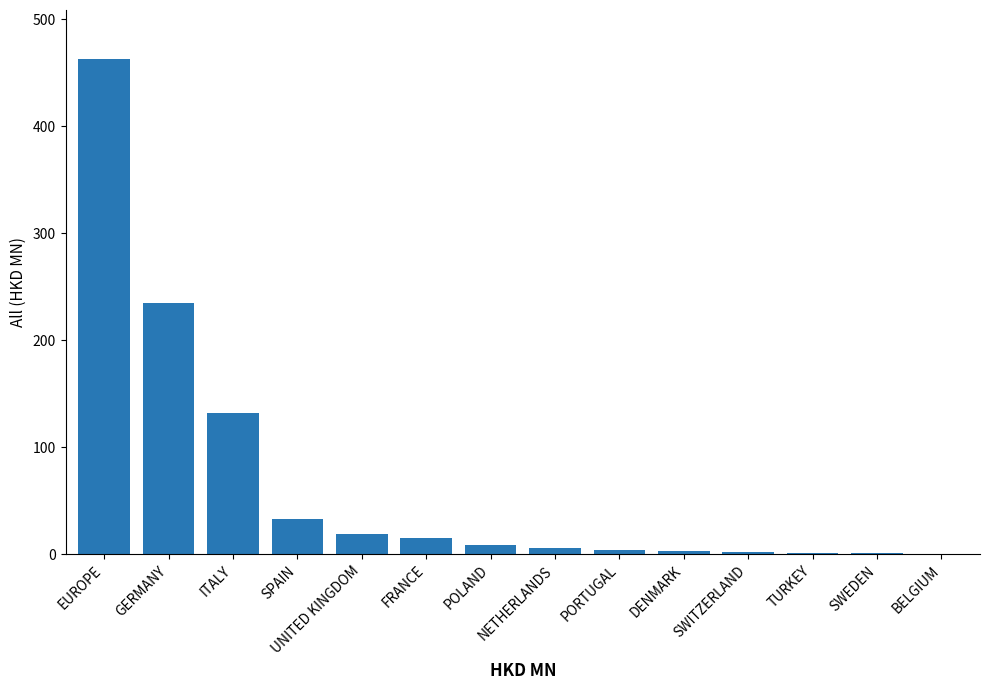

Between ITALY and GERMANY, which is larger?

GERMANY